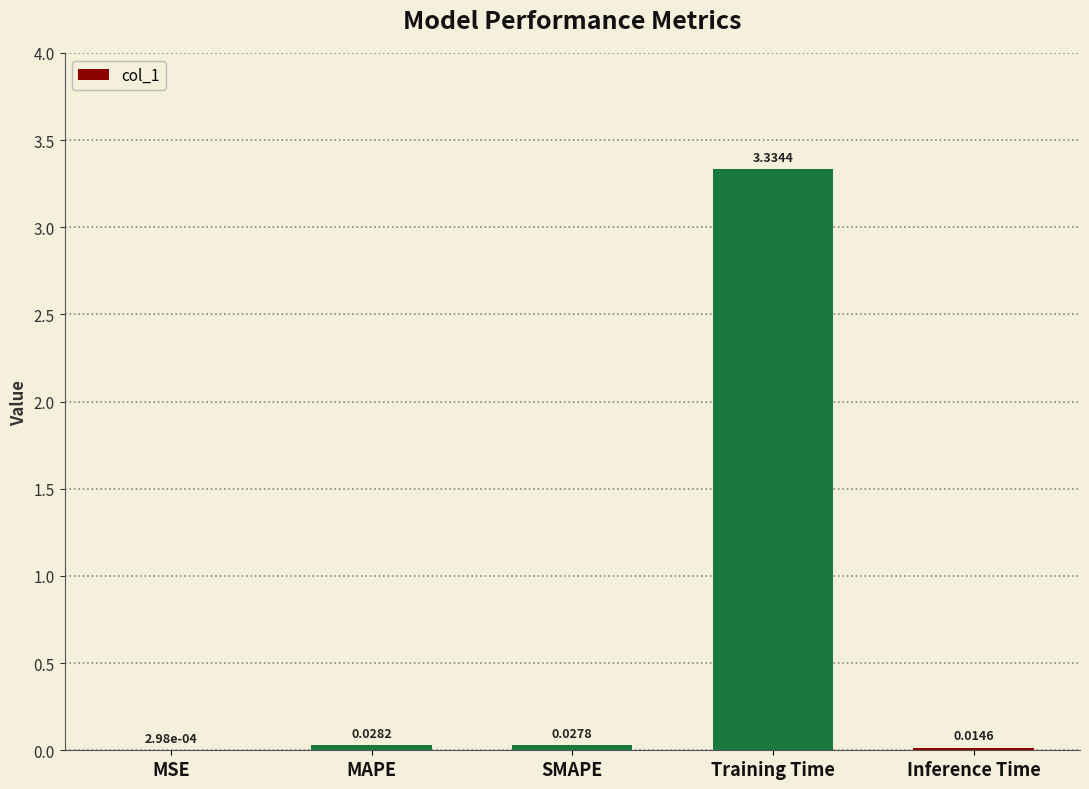

Are the bars grouped side by side (vs. stacked)?

No